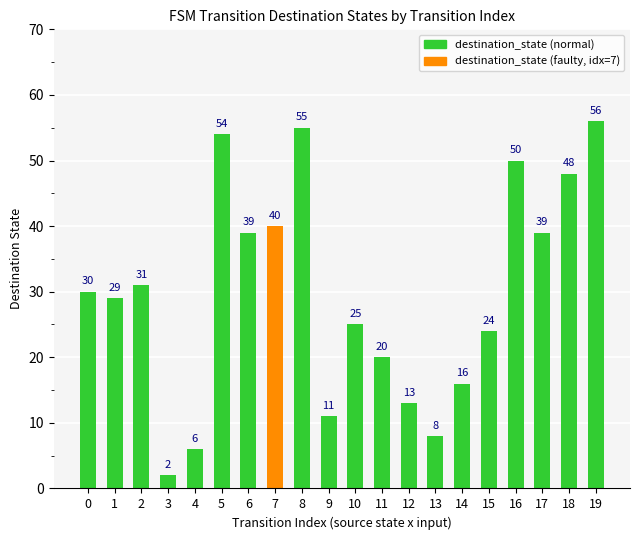

Are the bars grouped side by side (vs. stacked)?

No